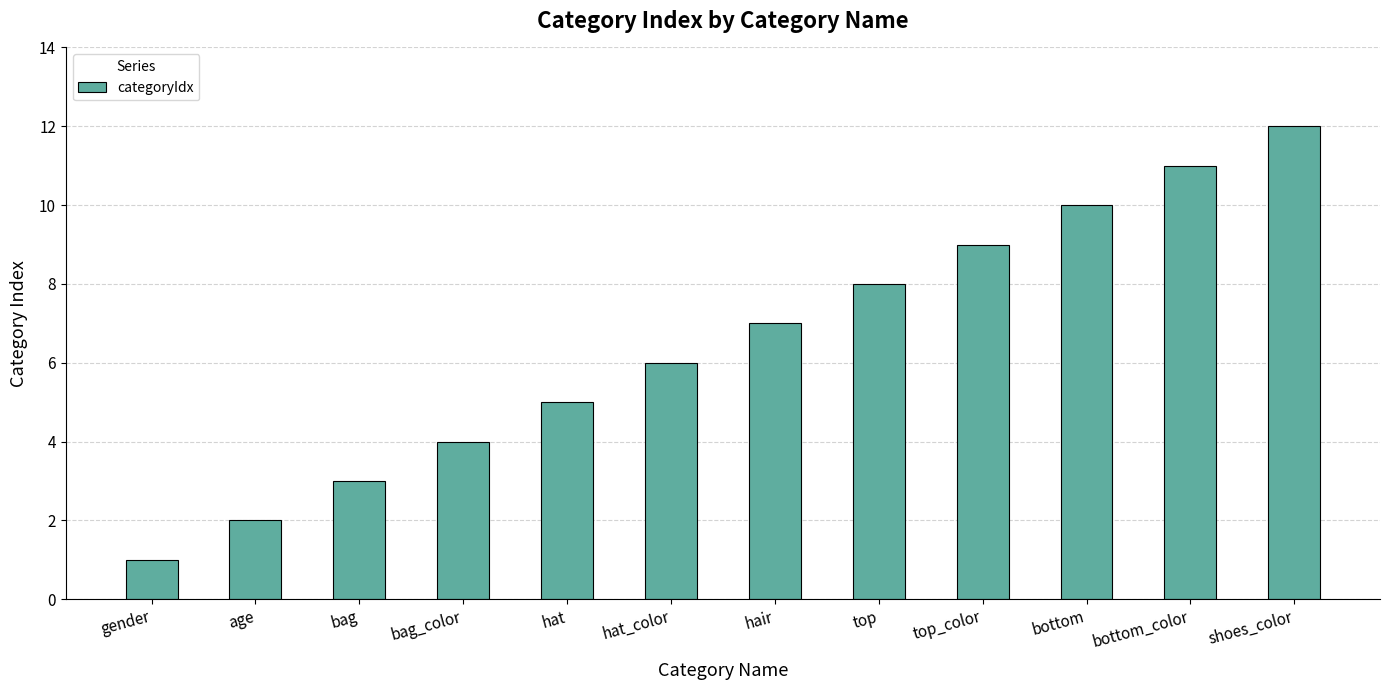

What is the difference between the maximum and minimum values?

11